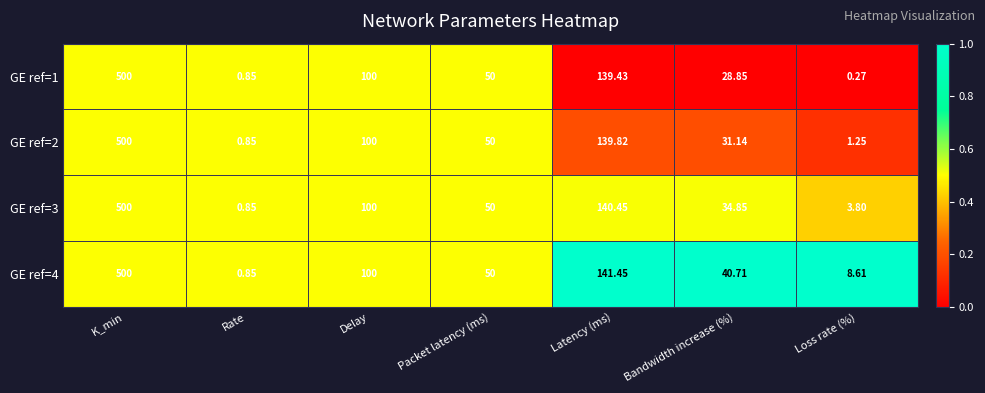

Is the value of GE ref=4 at Loss rate (%) greater than the value of GE ref=3 at Delay?

No